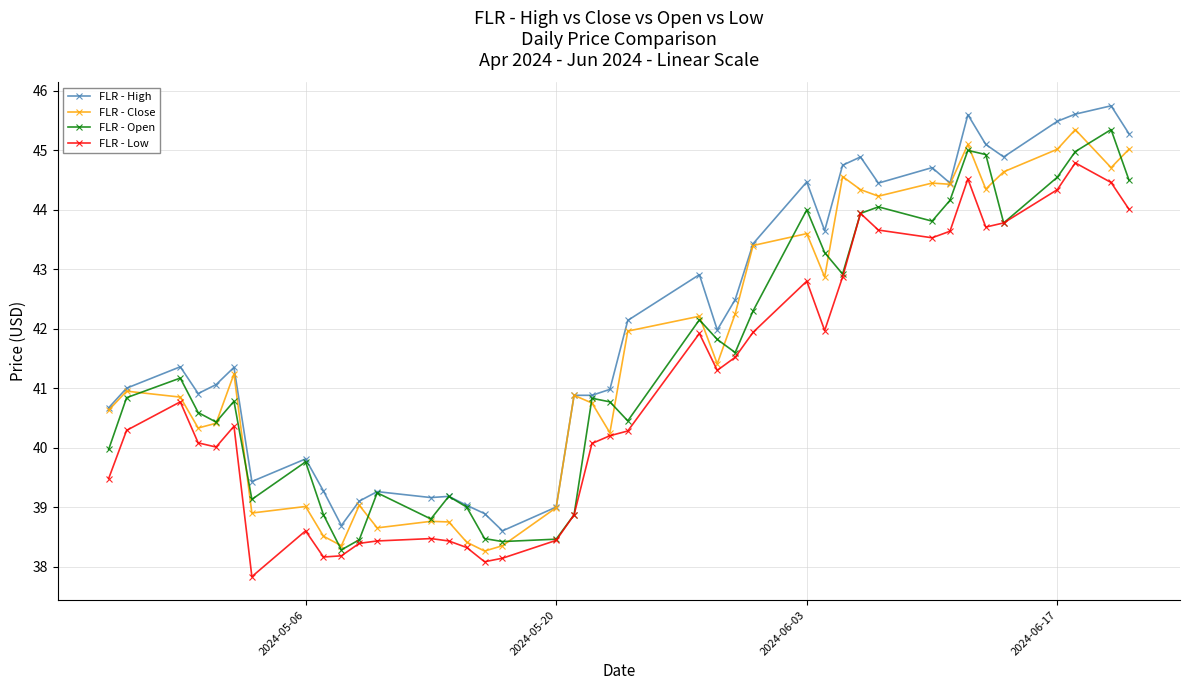

True or false: FLR - Low and FLR - High cross at least once.

False